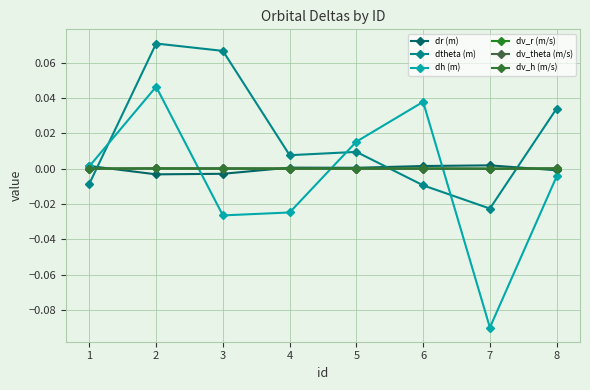

Which series has the largest range (max minus min)?

dh (m)